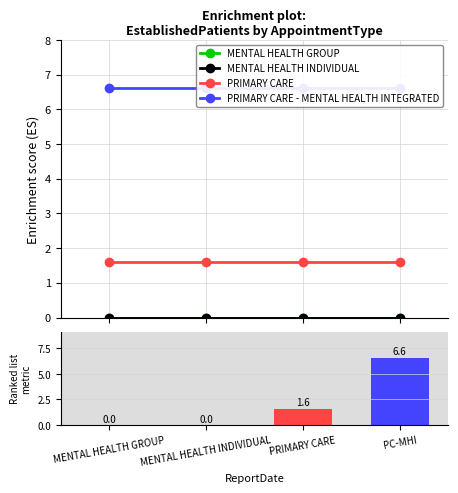

At which category is the sum across all series the highest?

MENTAL HEALTH GROUP